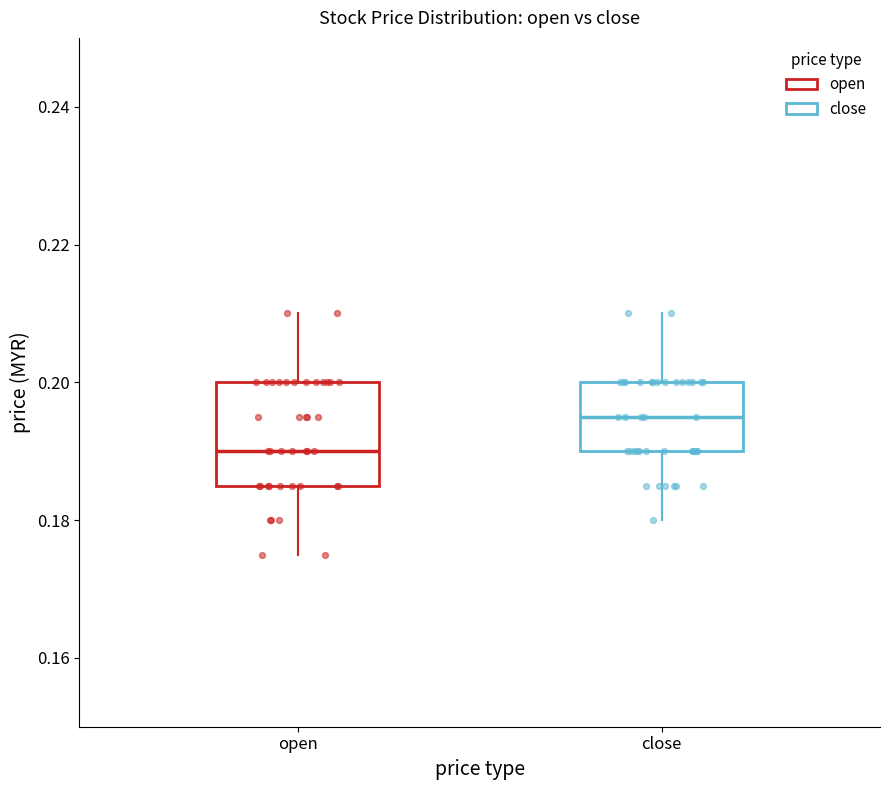

Comparing the boxes themselves (not the whiskers), which one is the tallest?

open